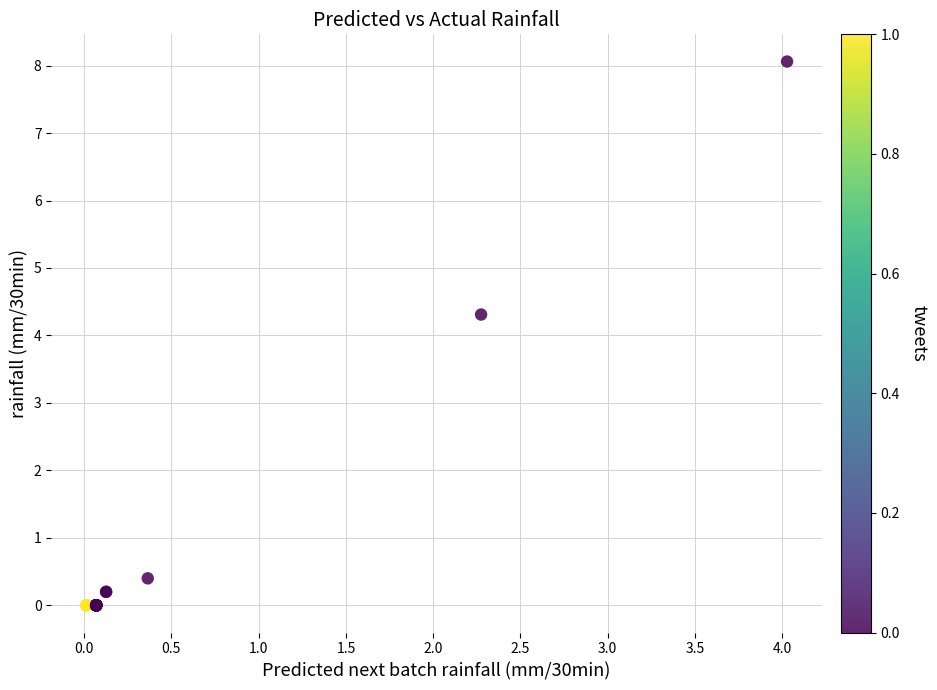

What Y value in the scatter plot is closest to 4?

4.3